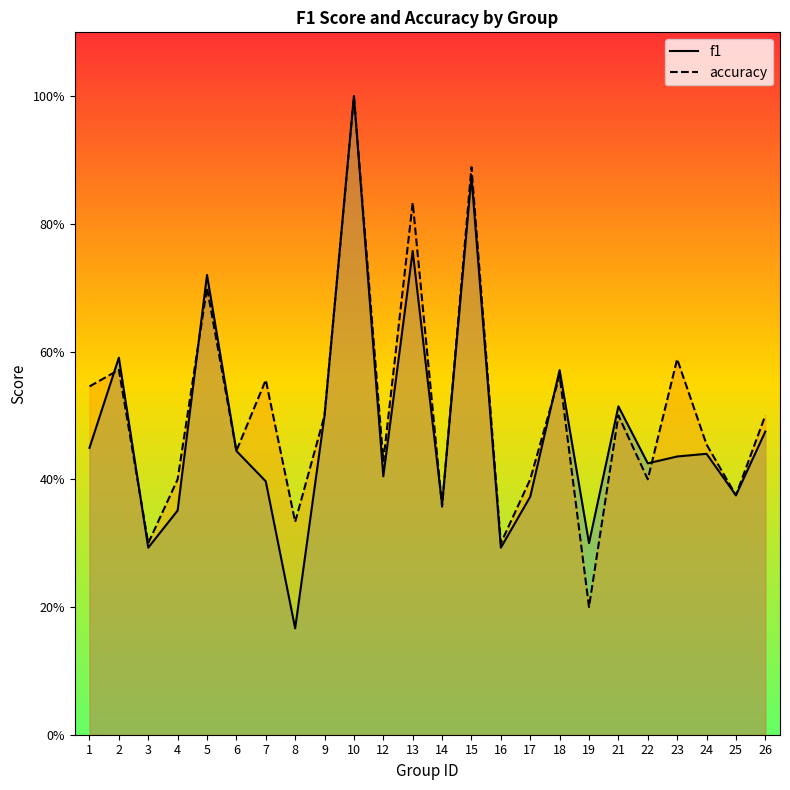

Reading left to right, what are all the values shown in this chart?

f1: 0.4	0.6	0.3	0.4	0.7	0.4	0.4	0.2	0.5	1.0	0.4	0.8	0.4	0.9	0.3	0.4	0.6	0.3	0.5	0.4	0.4	0.4	0.4	0.5
accuracy: 0.5	0.6	0.3	0.4	0.7	0.4	0.6	0.3	0.5	1.0	0.4	0.8	0.4	0.9	0.3	0.4	0.6	0.2	0.5	0.4	0.6	0.5	0.4	0.5